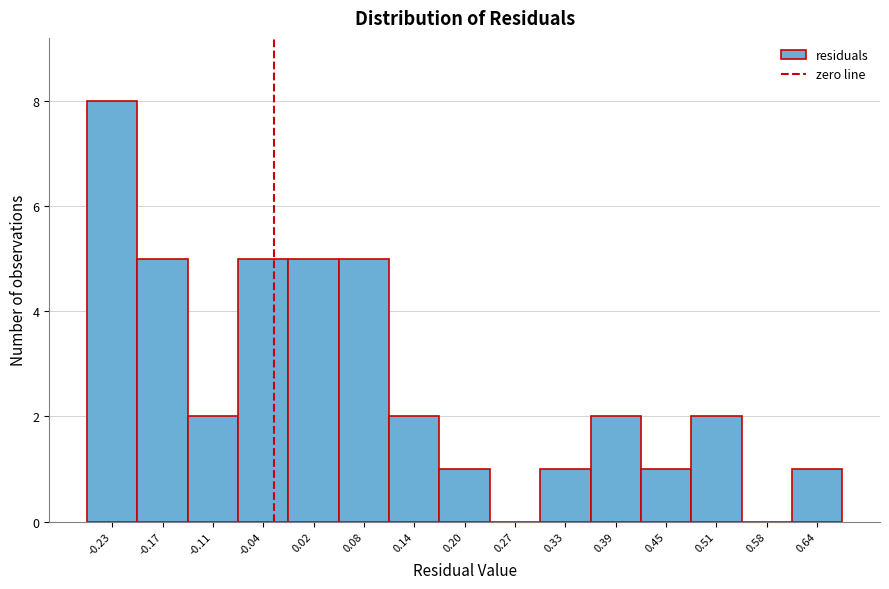

Reading left to right, what are all the values shown in this chart?

-0.23=8	-0.17=5	-0.11=2	-0.04=5	0.02=5	0.08=5	0.14=2	0.20=1	0.27=0	0.33=1	0.39=2	0.45=1	0.51=2	0.58=0	0.64=1